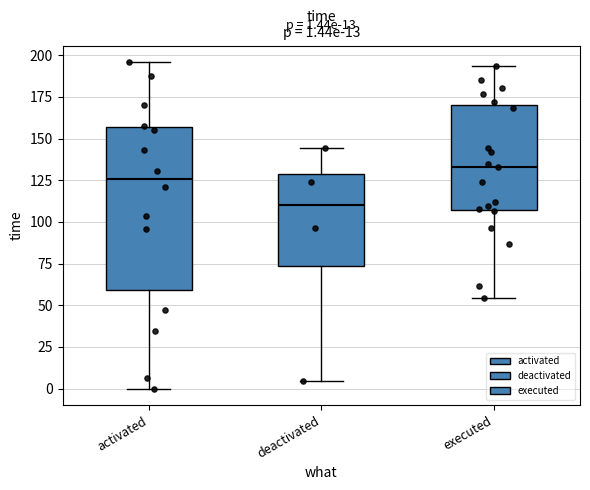

Which box's median line is the lowest?

deactivated